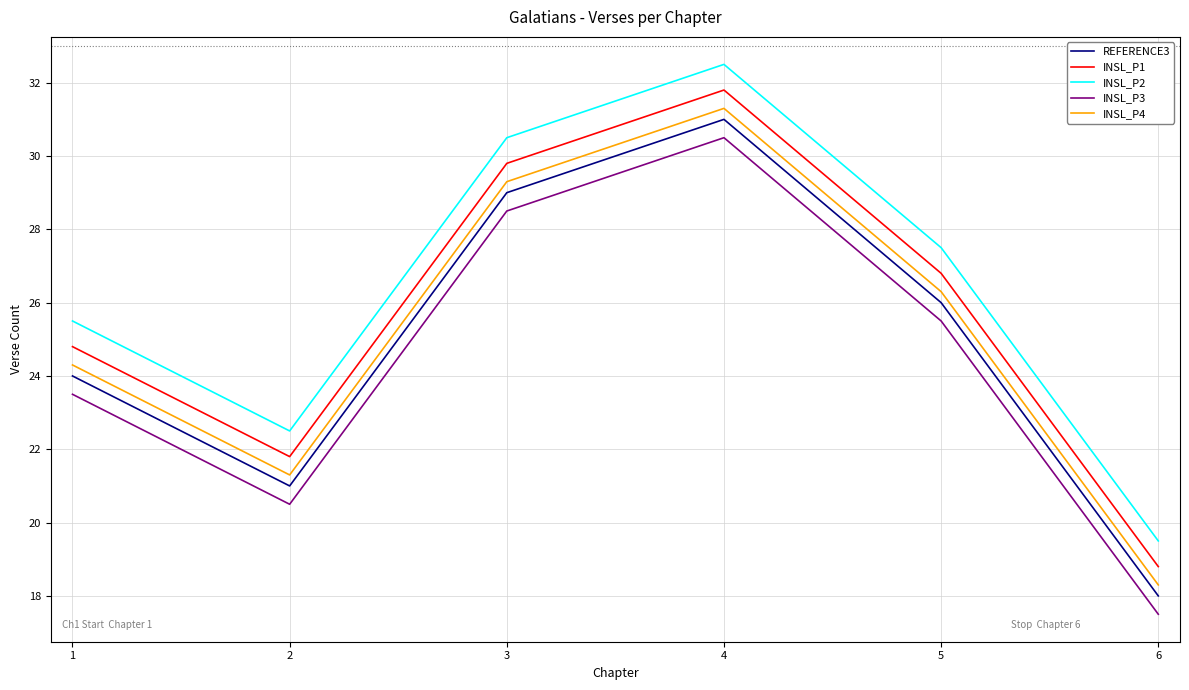

What is the spread (max minus min) of values at 5?

2.0